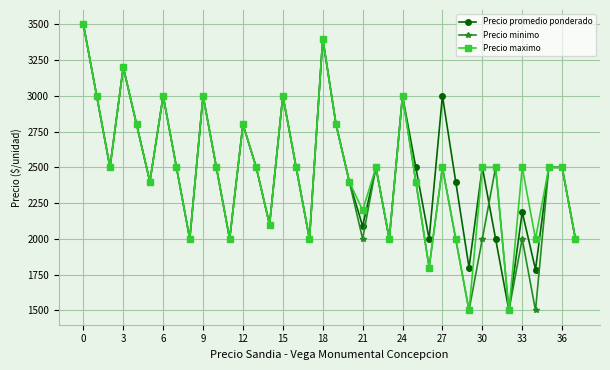

At how many categories does at least one series exceed 2663?

12